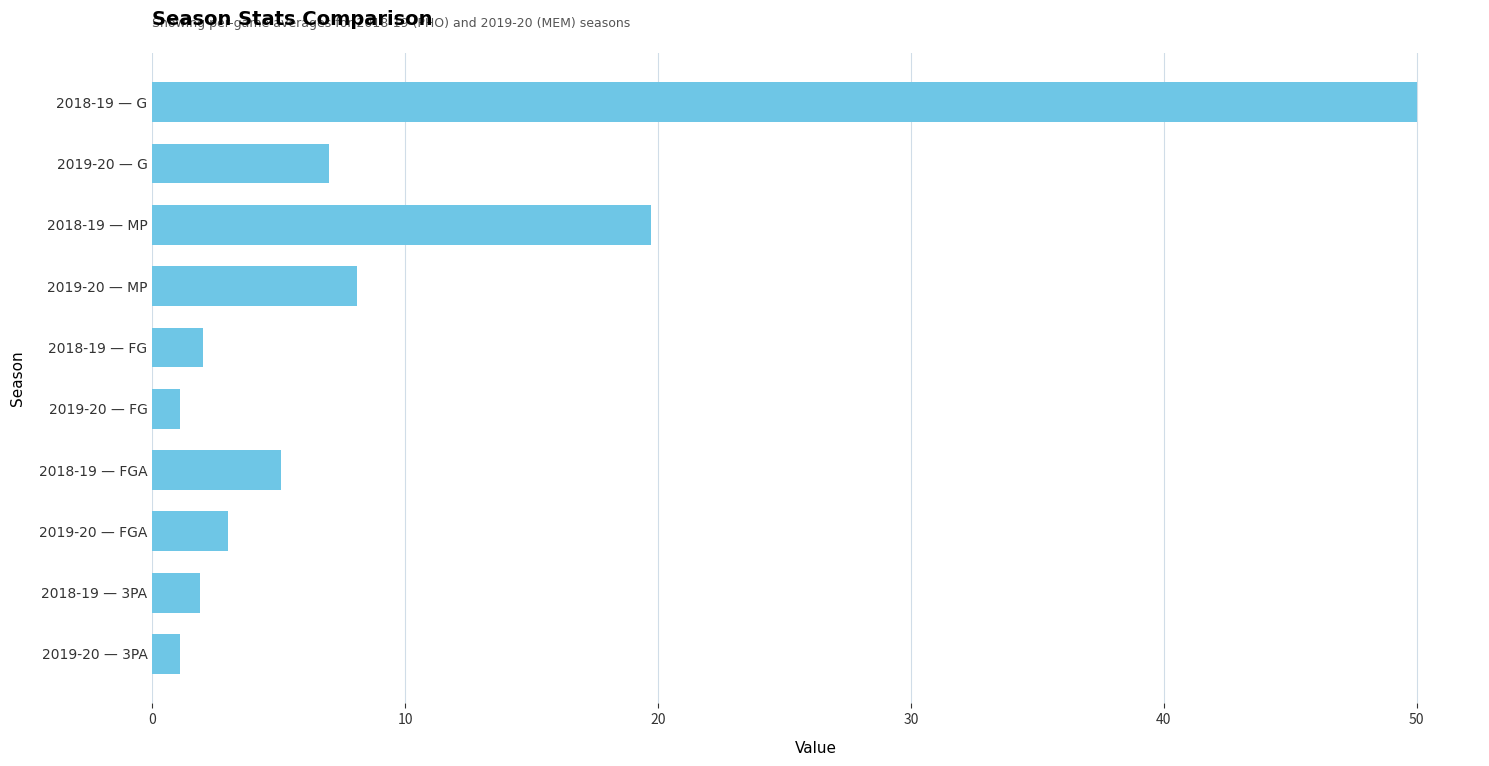

What is the smallest value displayed?

1.1